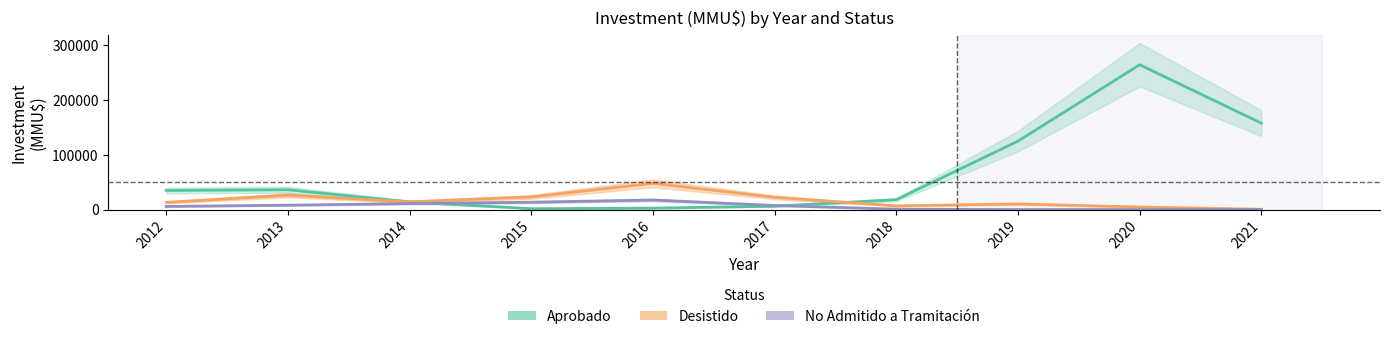

Reading right to left, what are all the values shown in this chart?

Aprobado: 157771.5	264391.4	124919.1	18008.8	6143.1	2546.0	1533.9	13971.0	36129.5	34835.7
Desistido: 456.0	4657.5	10215.3	6760.9	22364.8	47905.0	23062.6	14032.6	26121.2	13074.0
No Admitido a Tramitación: 0.0	0.0	14.1	703.3	7422.1	17430.6	13364.3	10877.4	7993.9	5694.2